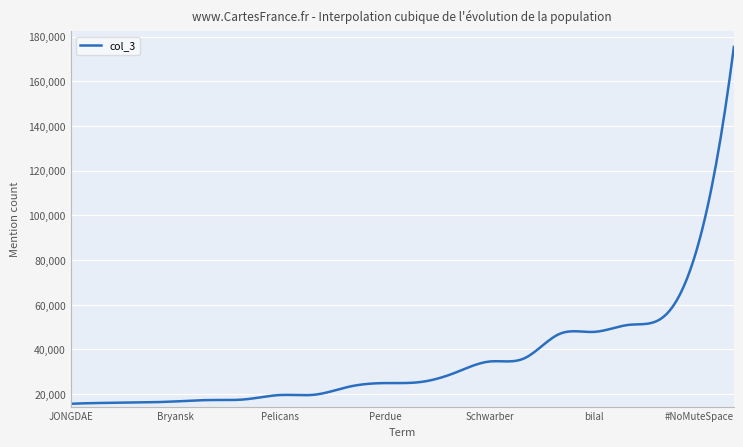

What is the minimum value shown in the chart?

15670.0